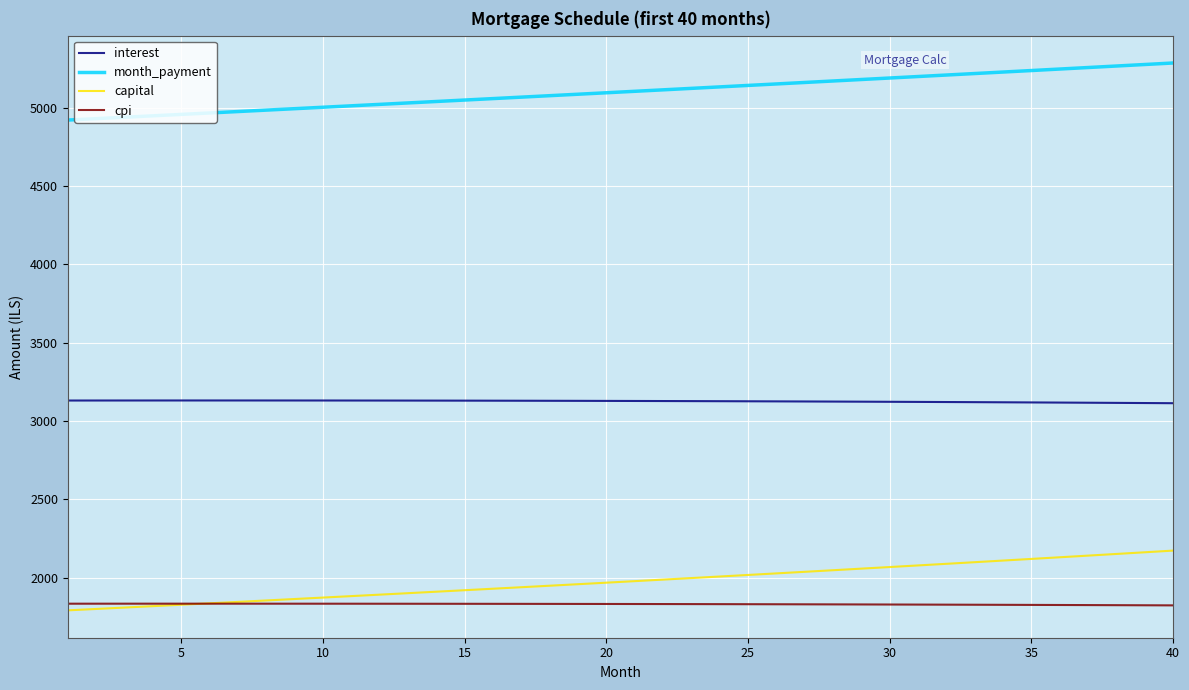

True or false: interest and cpi cross at least once.

False